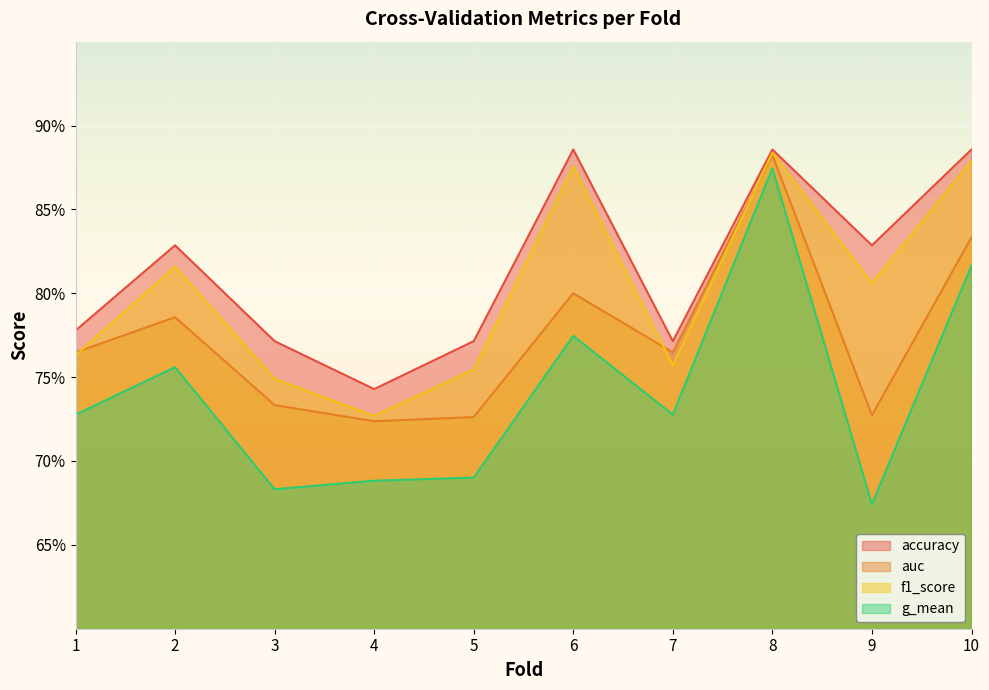

What is the value of the g_mean point at the 1st from the left?

0.7